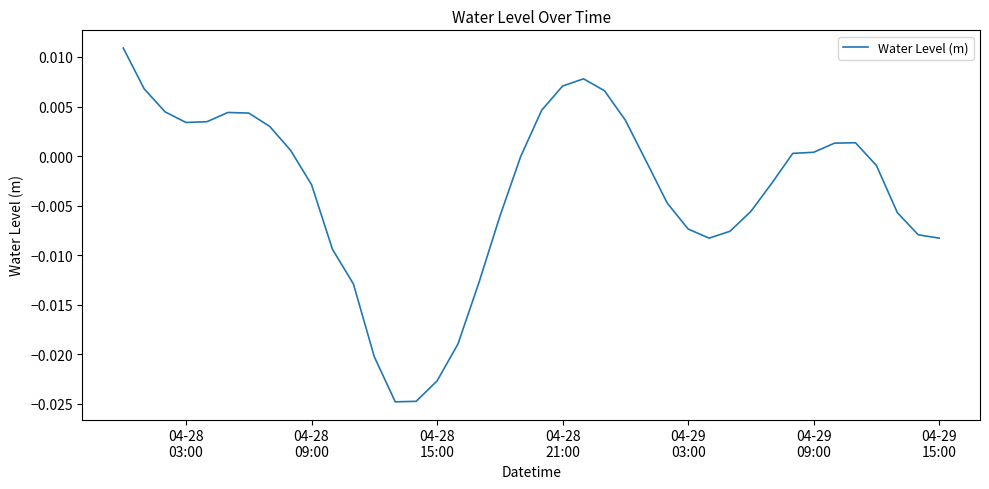

How many lines are shown in the chart?

1